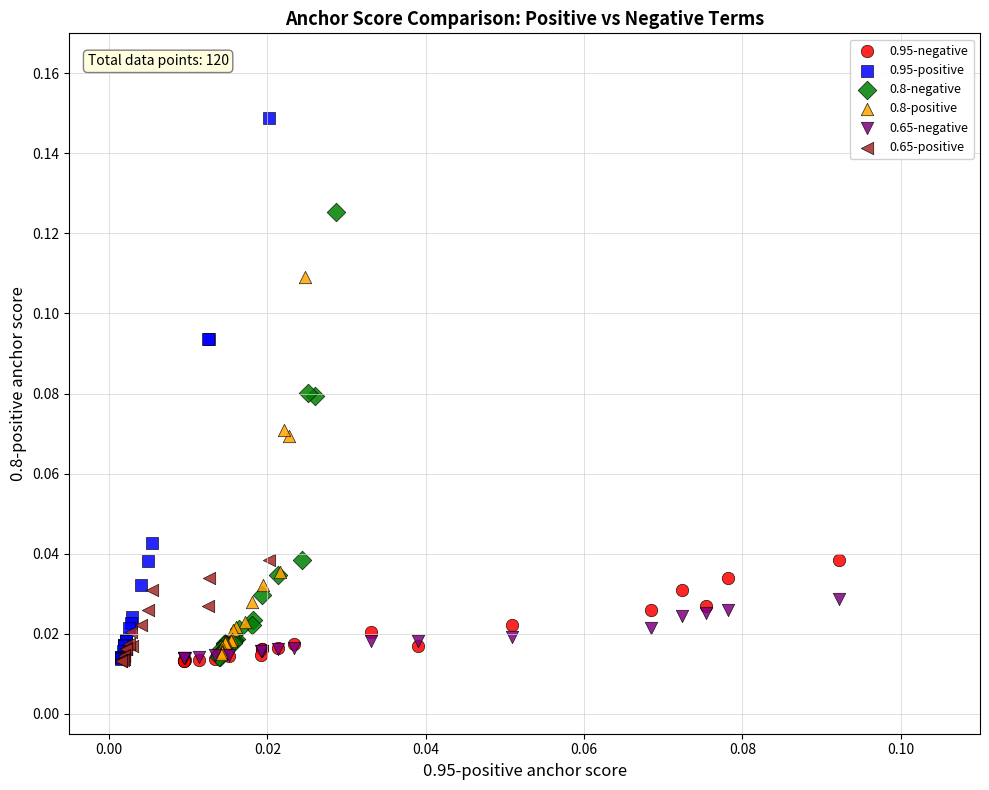

Which series reaches the maximum Y coordinate?

0.95-positive